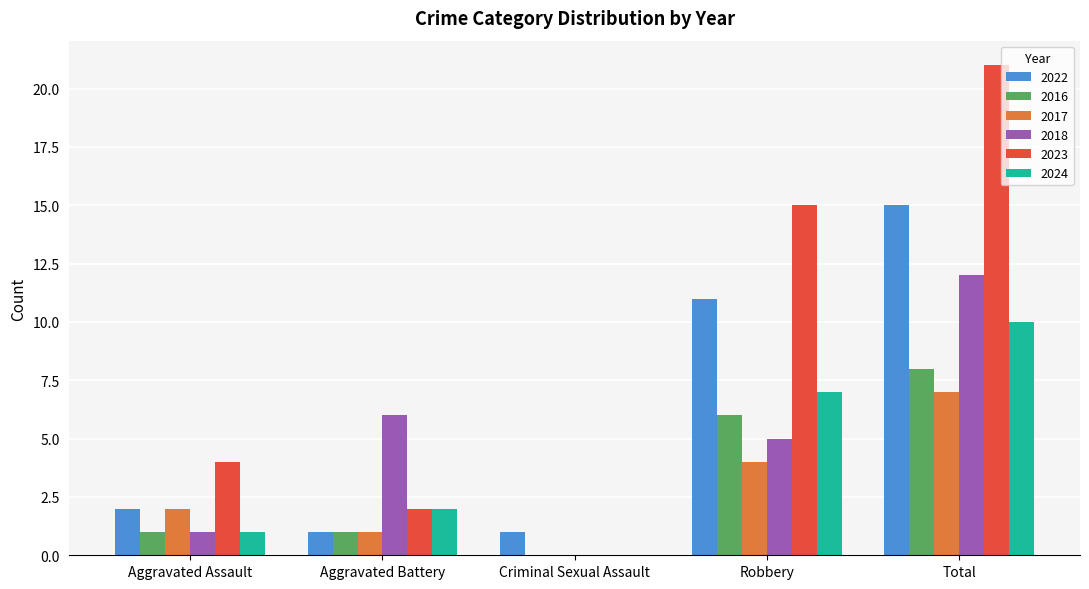

Between Aggravated Assault and Criminal Sexual Assault, which series saw the biggest shift?

2023